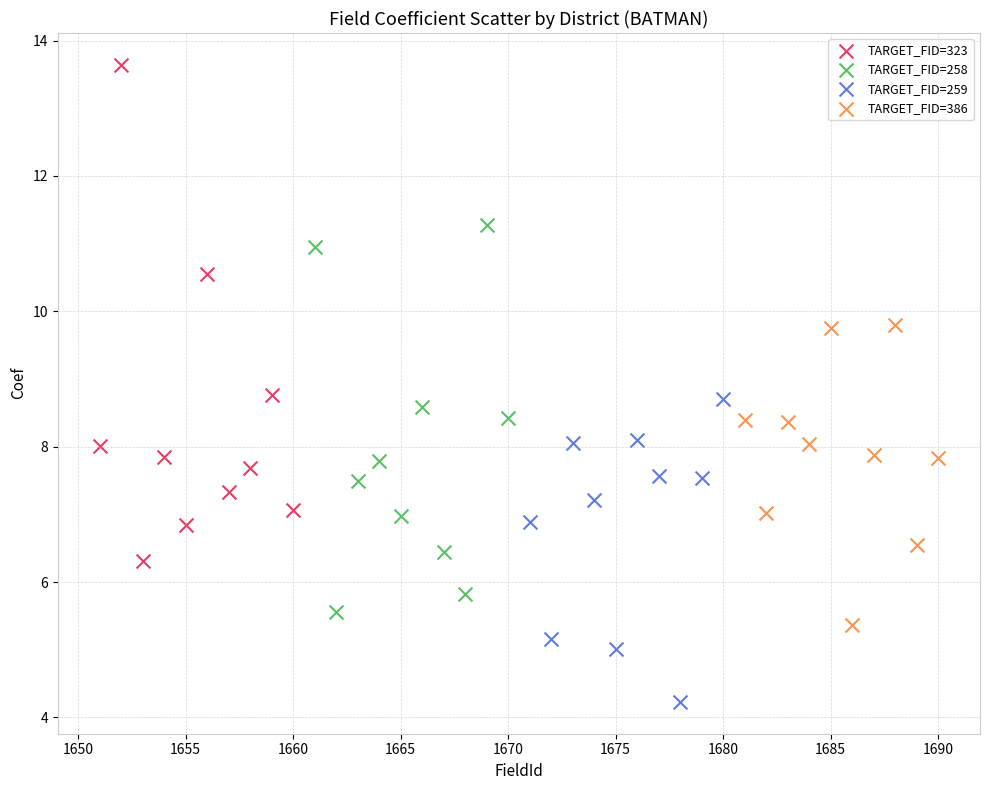

Which series has the widest spread of Y values?

TARGET_FID=323